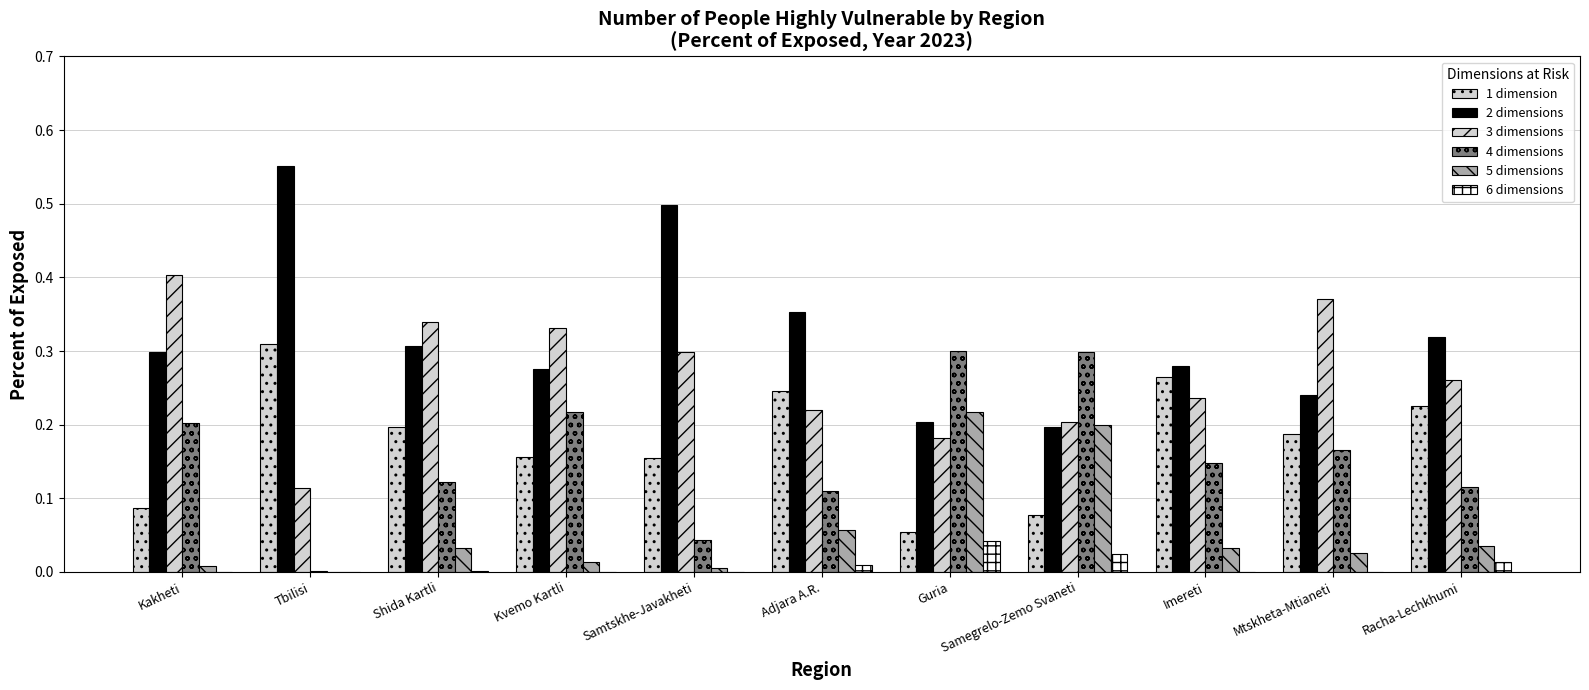

How many categories are shown in the chart?

11